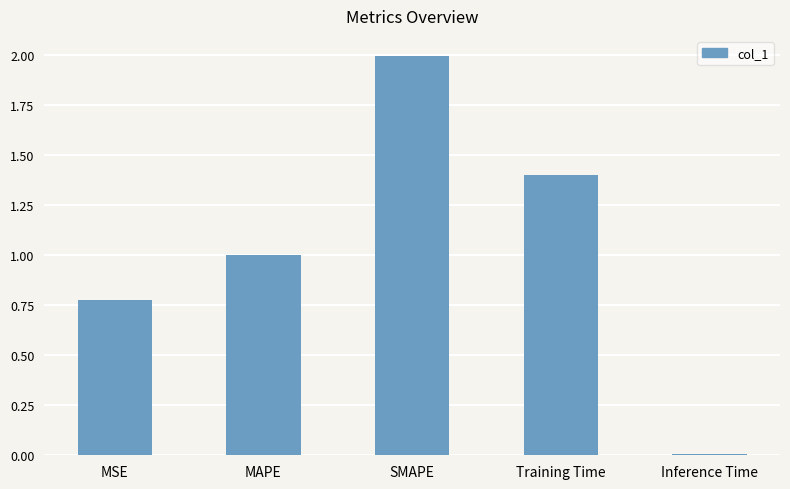

Are the bars horizontal?

No